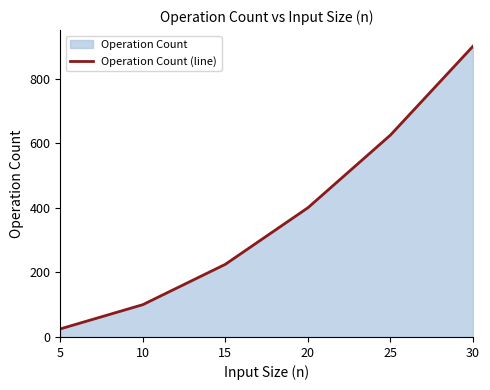

How many lines are shown in the chart?

1